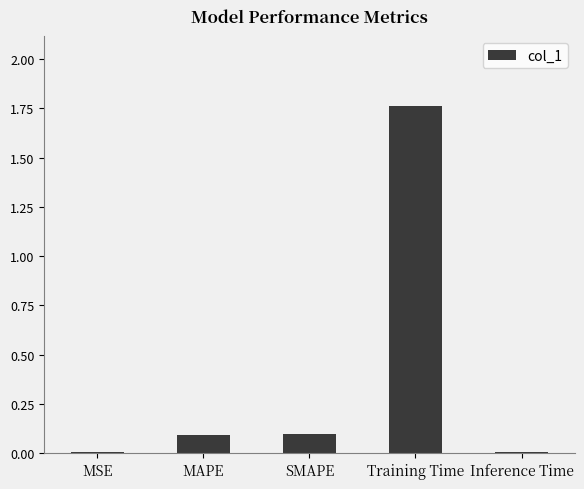

True or false: the data shows 0.1 at MAPE.

True